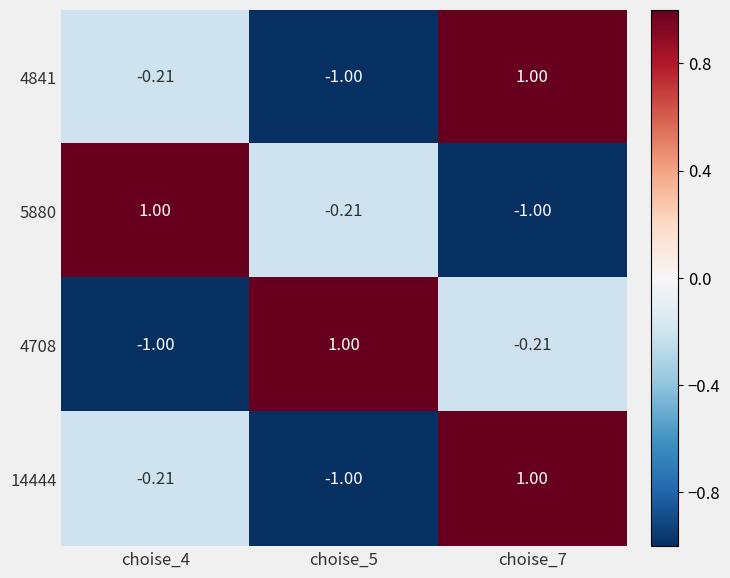

What is the spread (max minus min) of values at choise_4?

2.0